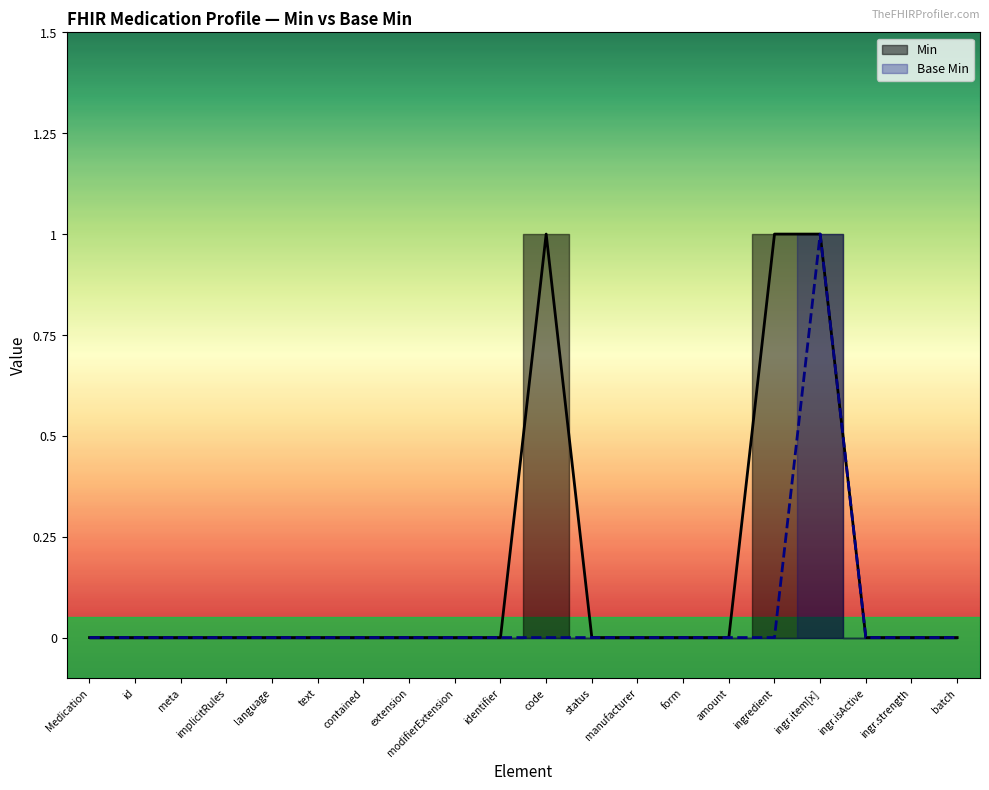

The value of Base Min at amount is 0. True or false?

True